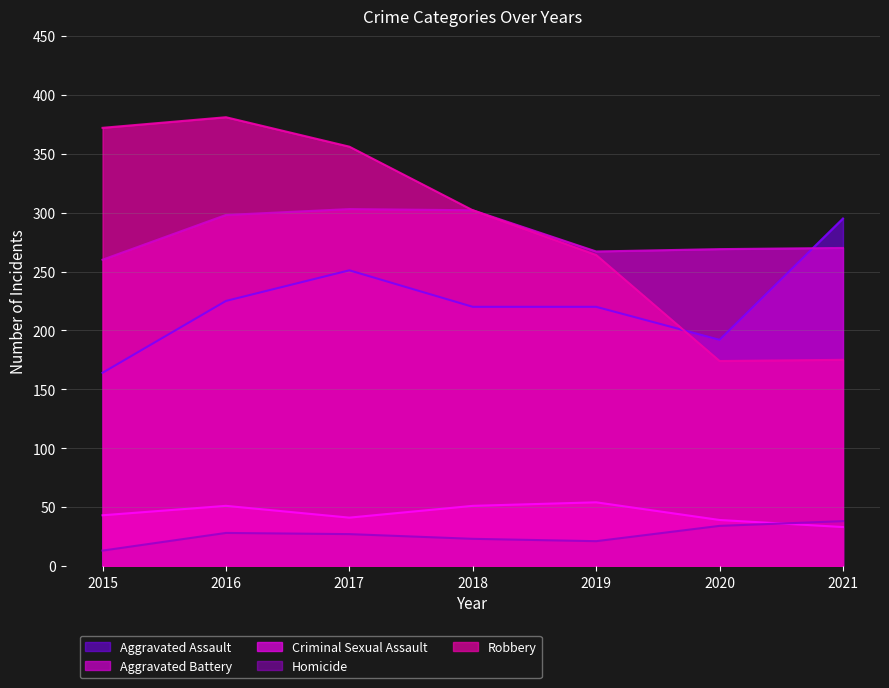

What is the value of the Criminal Sexual Assault point at the 4th from the left?

51